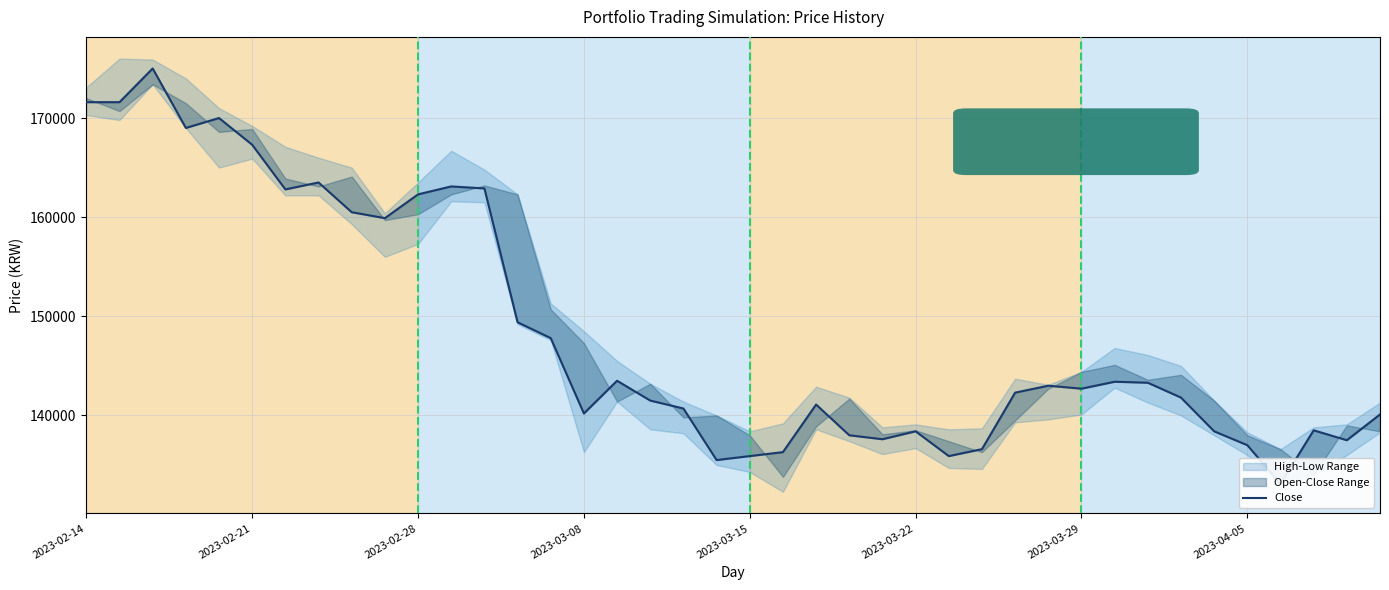

Reading left to right, what are all the values shown in this chart?

171600	171600	175000	169000	170000	167300	162800	163500	160500	159900	162300	163100	162900	149400	147800	140200	143500	141500	140700	135500	135900	136300	141100	138000	137600	138400	135900	136600	142300	143000	142700	143400	143300	141800	138400	137000	133100	138500	137500	140100